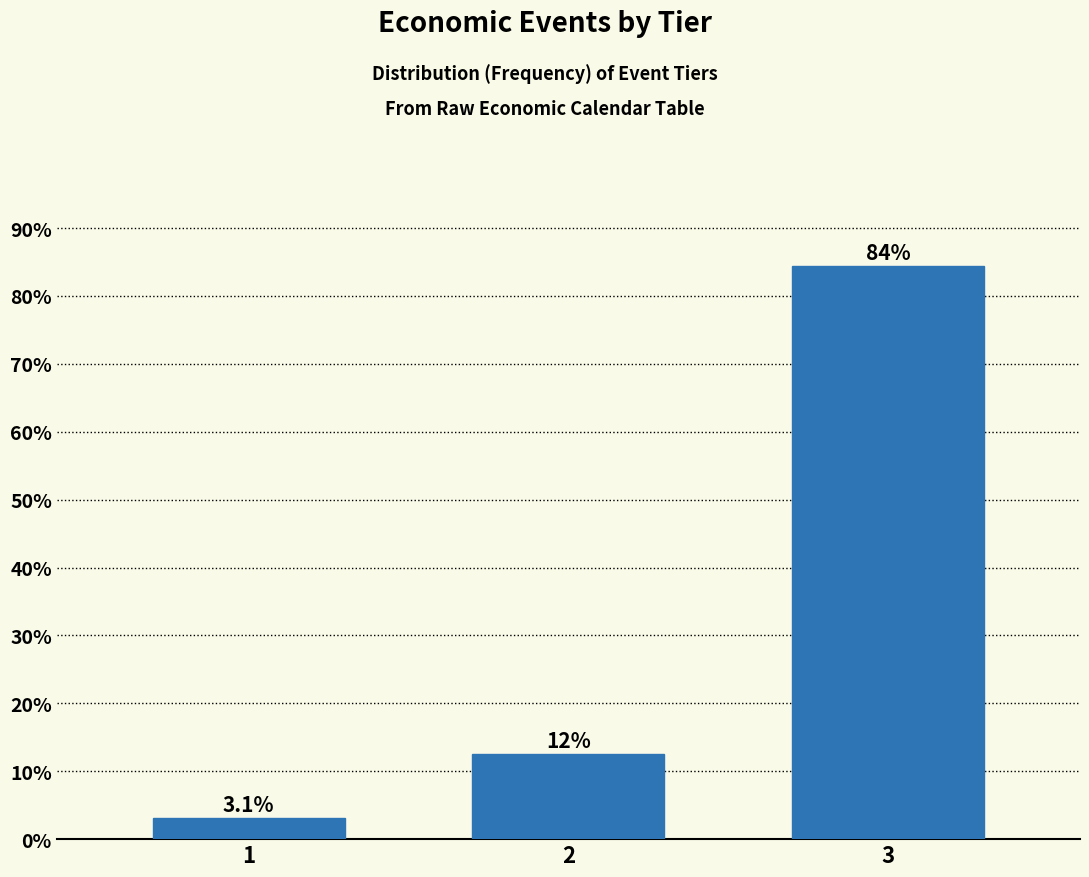

Reading left to right, extract all data points from this chart.

3.1	12.5	84.4